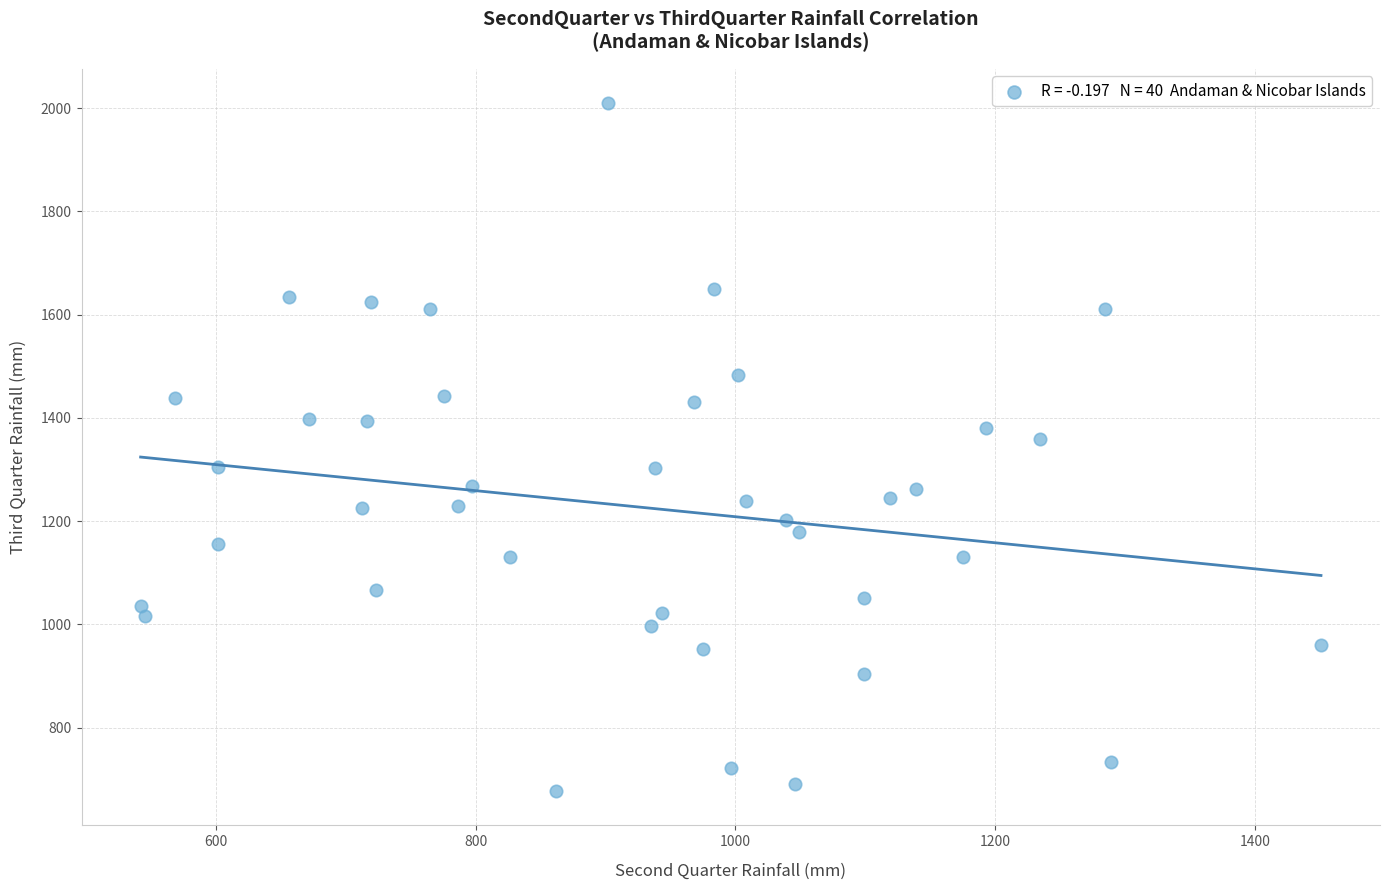

What Y value in the scatter plot is closest to 1343?

1359.2